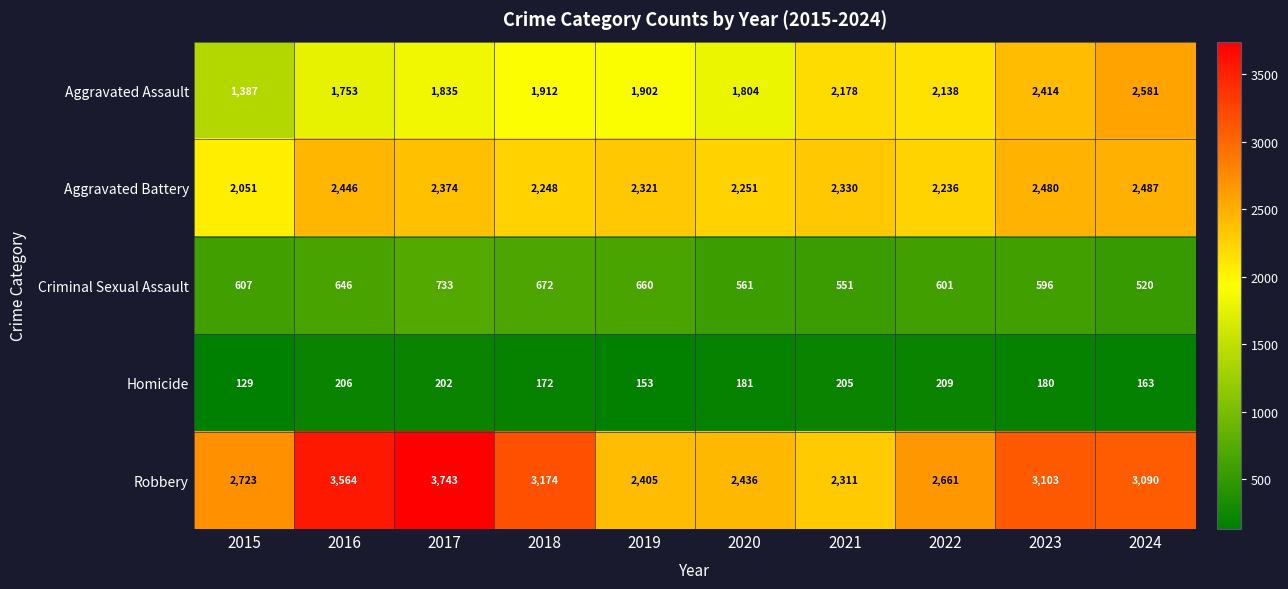

At which category does the chart reach its peak across all series?

2017